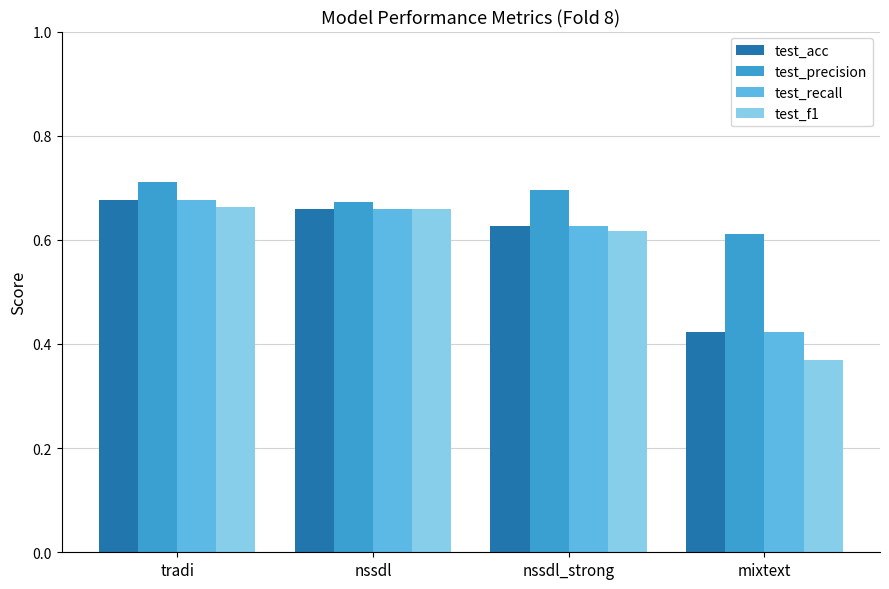

What is the label of the 3rd bar from the right?

nssdl